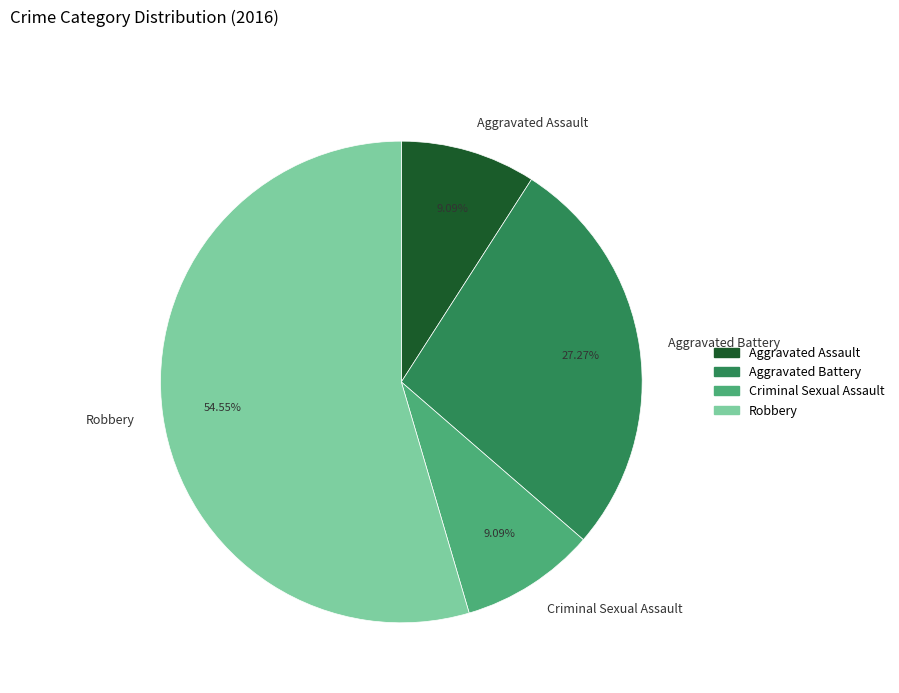

Which has a higher value, Robbery or Aggravated Assault?

Robbery